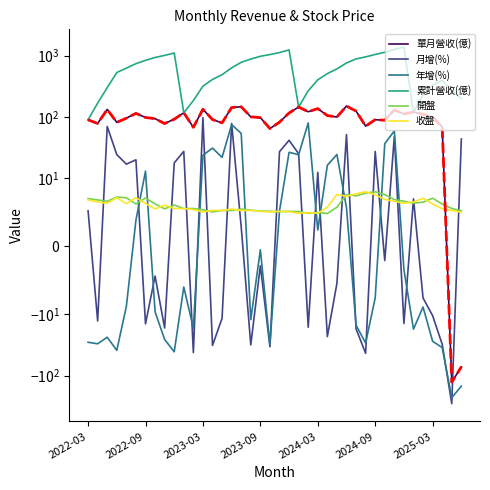

What is the label of the 2nd point from the left?

2022-04